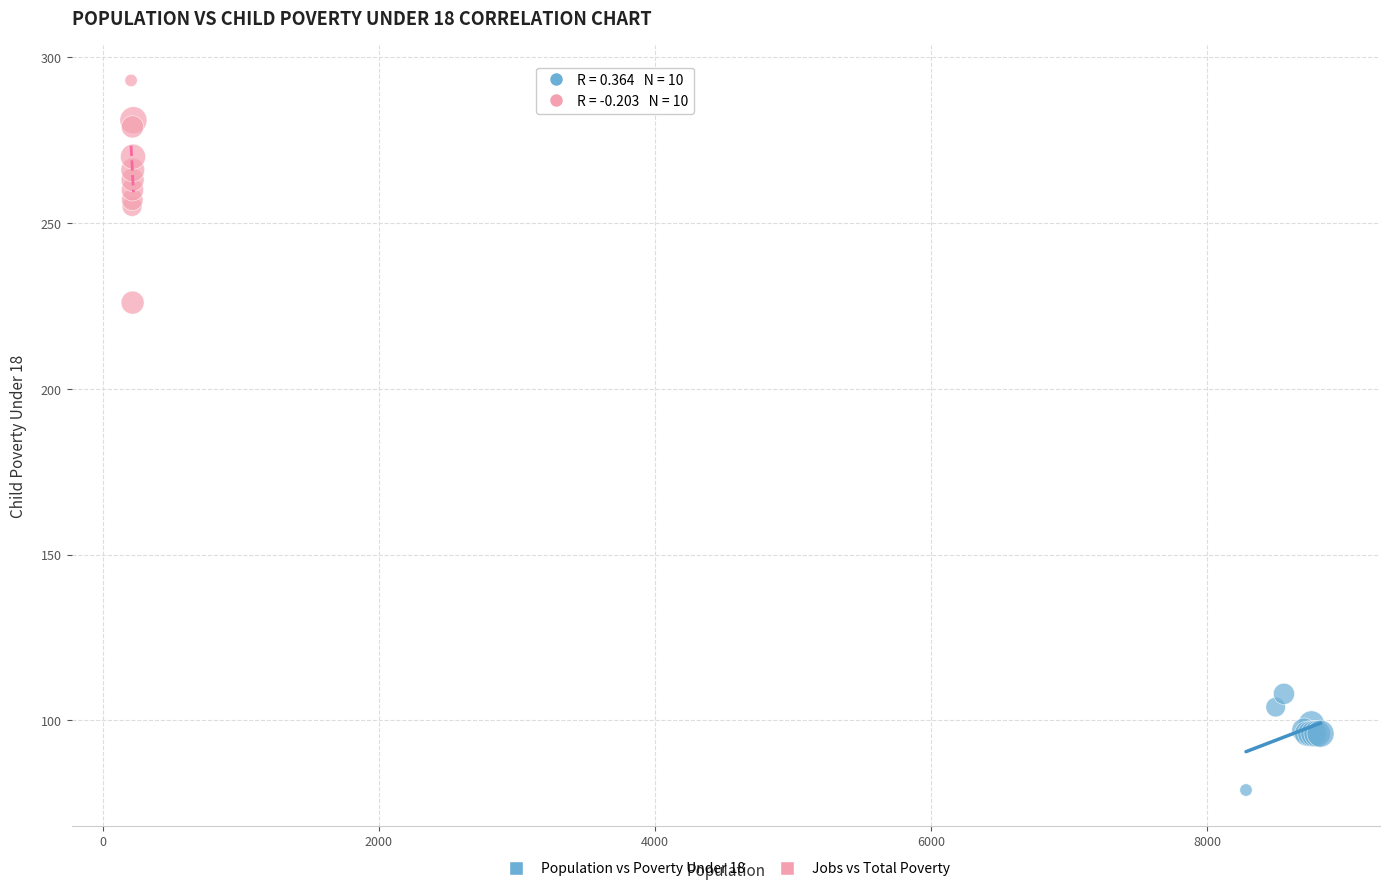

Which series reaches the maximum Y coordinate?

Jobs vs Total Poverty